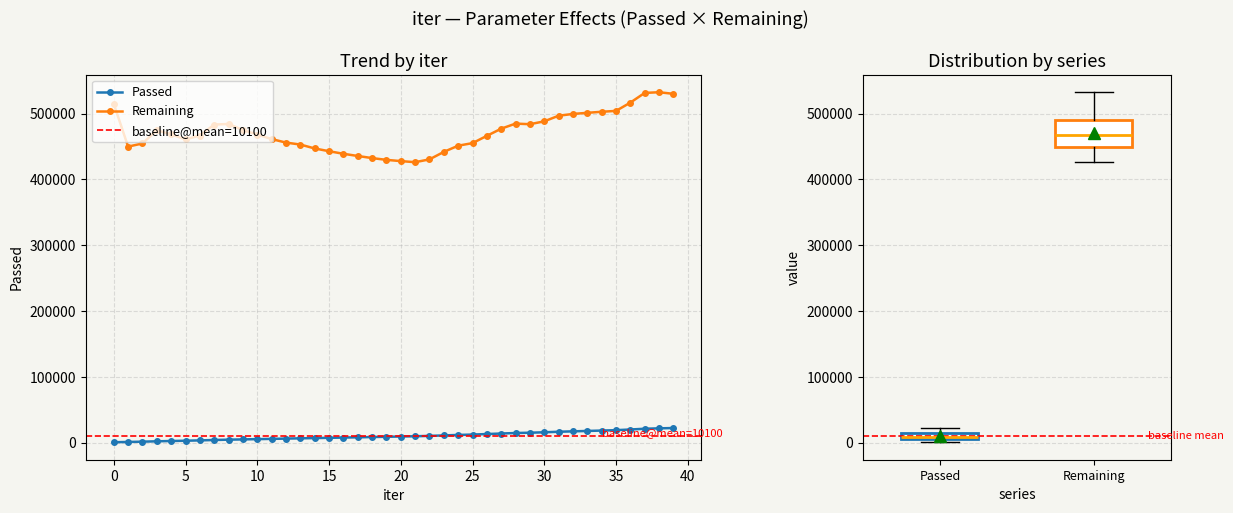

At how many categories does at least one series exceed 27716?

40